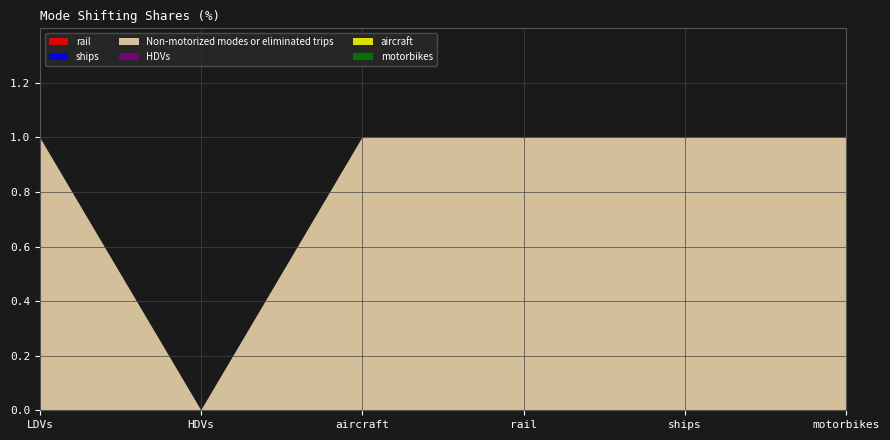

Reading left to right, list all the values displayed in this chart.

rail: 0	0	0	0	0	0
ships: 0	0	0	0	0	0
Non-motorized modes or eliminated trips: 1	0	1	1	1	1
HDVs: 0	0	0	0	0	0
aircraft: 0	0	0	0	0	0
motorbikes: 0	0	0	0	0	0